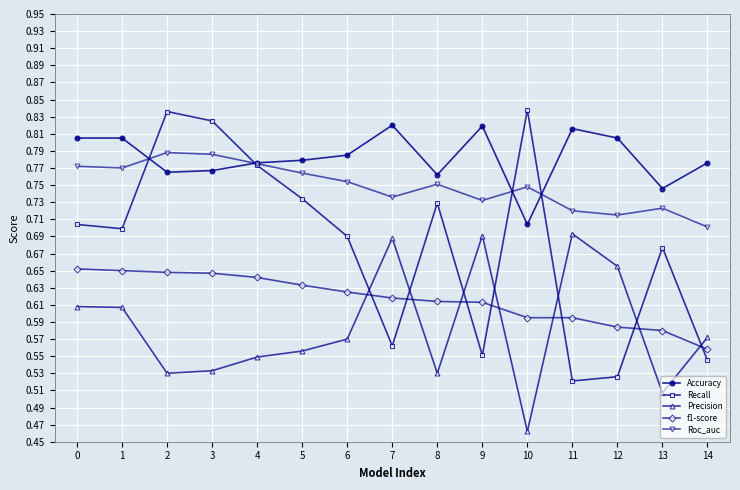

How many lines are shown in the chart?

5